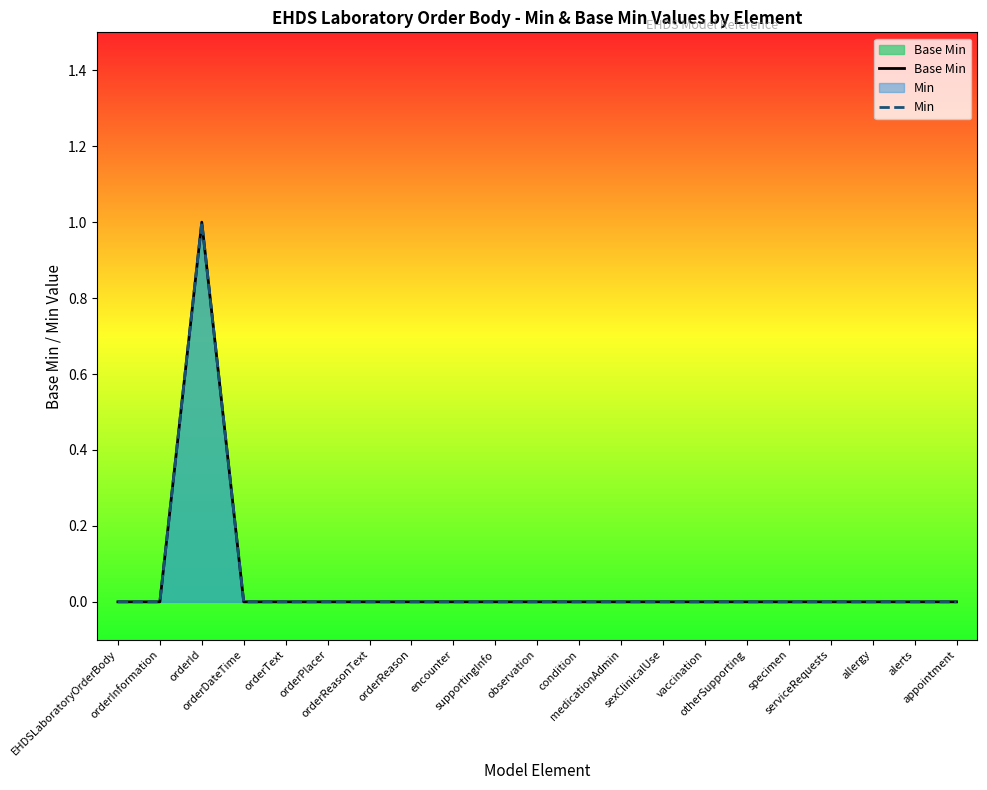

What are all the series names shown in the legend?

Base Min, Min